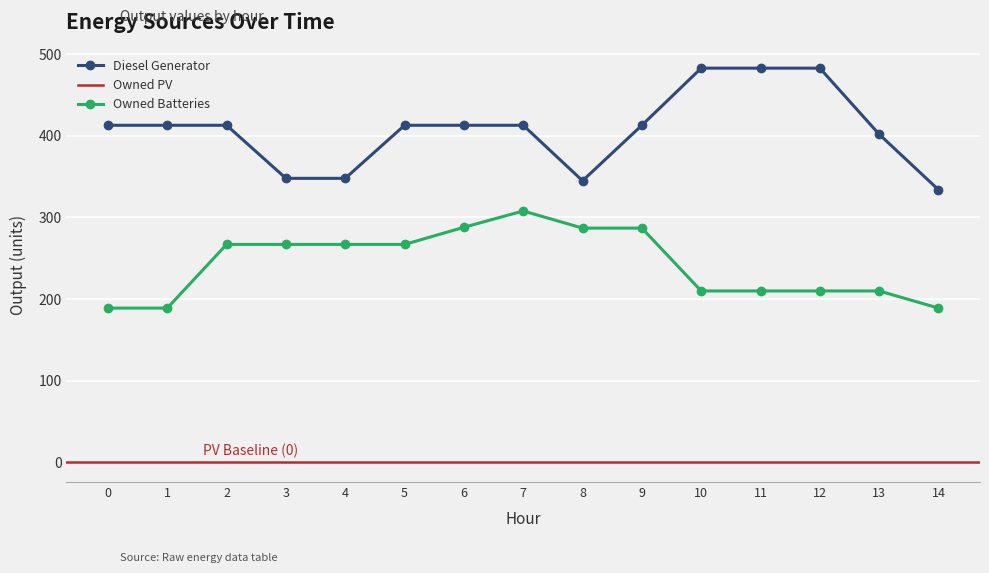

In Diesel Generator, how many points are lower than both neighbors (excluding endpoints)?

1